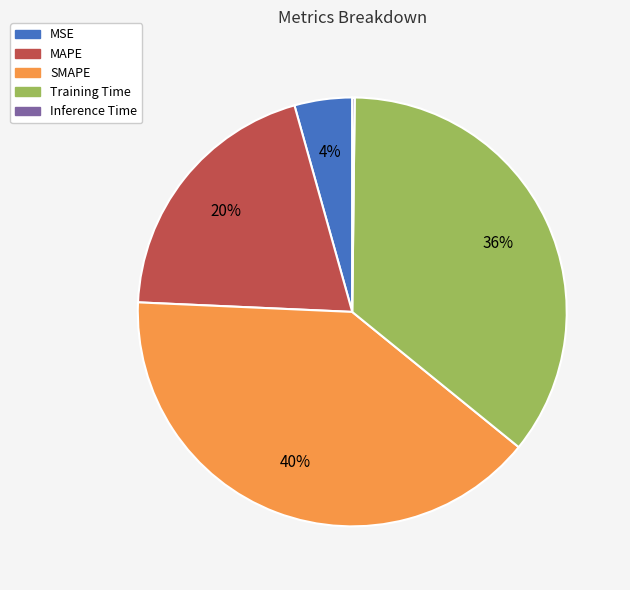

What percentage is the Training Time slice, to the nearest percent?

36%